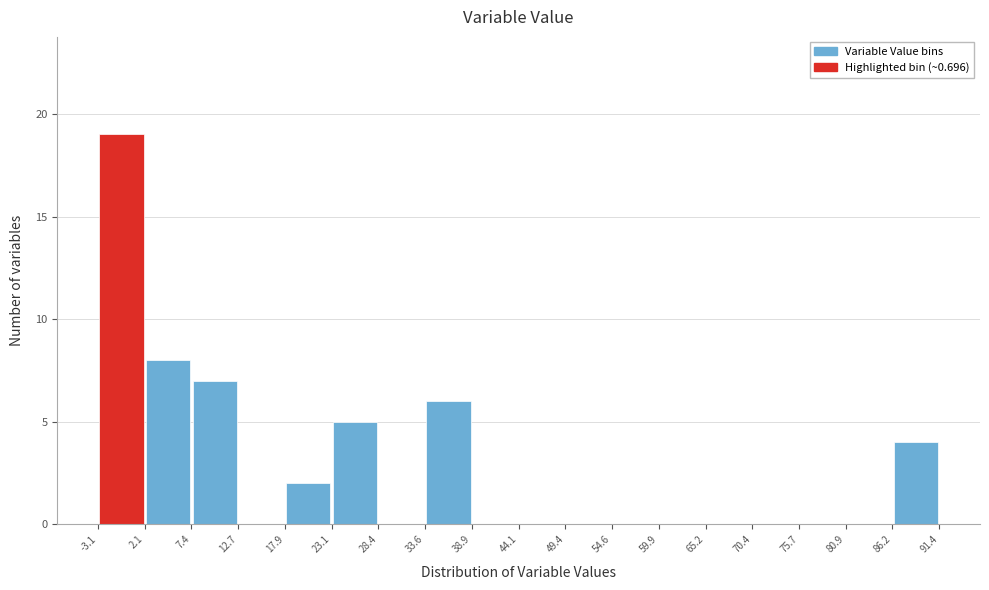

Reading left to right, list every bar in this chart as the range it spans on the x-axis followed by its height. The values are not printed on the chart, so give them approximately, as read against the axis.

-3.1 to 2.1: 19
2.1 to 7.4: 8
7.4 to 12.7: 7
12.7 to 17.9: 0
17.9 to 23.1: 2
23.1 to 28.4: 5
28.4 to 33.6: 0
33.6 to 38.9: 6
38.9 to 44.1: 0
44.1 to 49.4: 0
49.4 to 54.6: 0
54.6 to 59.9: 0
59.9 to 65.2: 0
65.2 to 70.4: 0
70.4 to 75.7: 0
75.7 to 80.9: 0
80.9 to 86.2: 0
86.2 to 91.4: 4